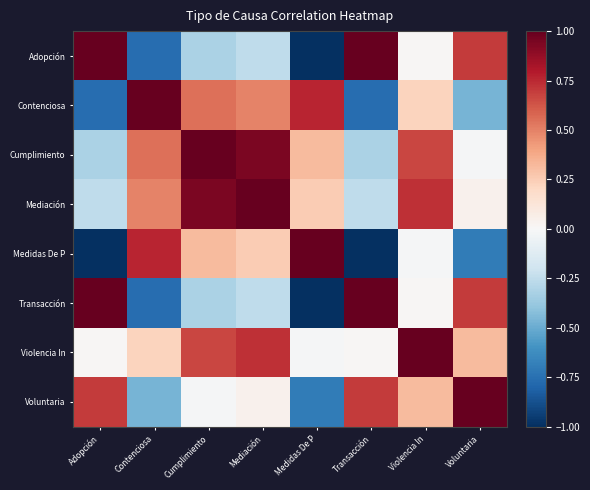

Reading right to left, list all the values displayed in this chart.

Adopción: Voluntaria=0.7	Violencia In=0.0	Transacción=1.0	Medidas De P=-1.0	Mediación=-0.3	Cumplimiento=-0.3	Contenciosa=-0.8	Adopción=1.0
Contenciosa: Voluntaria=-0.5	Violencia In=0.2	Transacción=-0.8	Medidas De P=0.8	Mediación=0.5	Cumplimiento=0.6	Contenciosa=1.0	Adopción=-0.8
Cumplimiento: Voluntaria=-0.0	Violencia In=0.7	Transacción=-0.3	Medidas De P=0.3	Mediación=0.9	Cumplimiento=1.0	Contenciosa=0.6	Adopción=-0.3
Mediación: Voluntaria=0.0	Violencia In=0.7	Transacción=-0.3	Medidas De P=0.3	Mediación=1.0	Cumplimiento=0.9	Contenciosa=0.5	Adopción=-0.3
Medidas De P: Voluntaria=-0.7	Violencia In=-0.0	Transacción=-1.0	Medidas De P=1.0	Mediación=0.3	Cumplimiento=0.3	Contenciosa=0.8	Adopción=-1.0
Transacción: Voluntaria=0.7	Violencia In=0.0	Transacción=1.0	Medidas De P=-1.0	Mediación=-0.3	Cumplimiento=-0.3	Contenciosa=-0.8	Adopción=1.0
Violencia In: Voluntaria=0.3	Violencia In=1.0	Transacción=0.0	Medidas De P=-0.0	Mediación=0.7	Cumplimiento=0.7	Contenciosa=0.2	Adopción=0.0
Voluntaria: Voluntaria=1.0	Violencia In=0.3	Transacción=0.7	Medidas De P=-0.7	Mediación=0.0	Cumplimiento=-0.0	Contenciosa=-0.5	Adopción=0.7